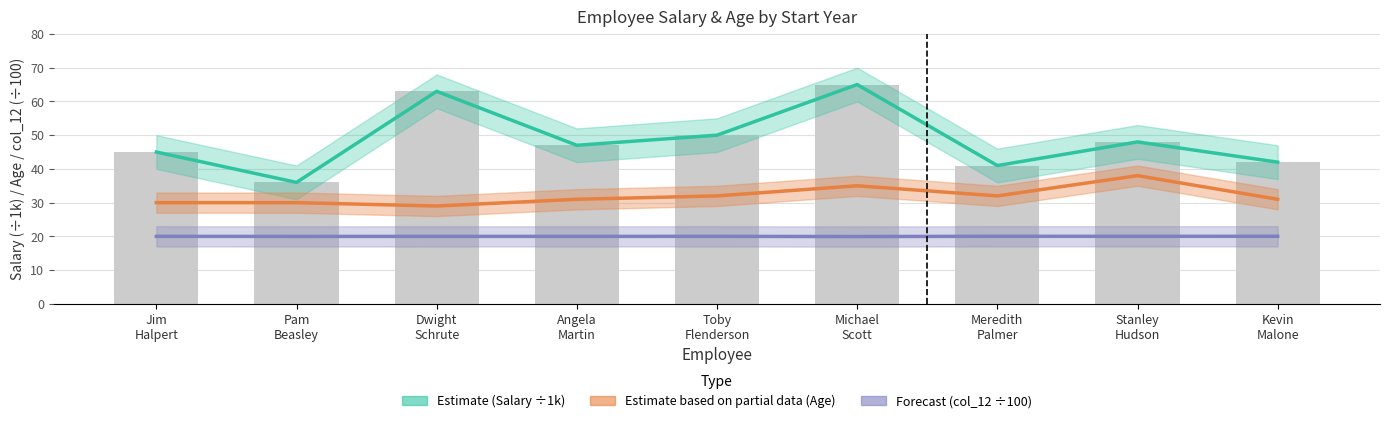

What is the label of the 1st bar from the left?

Jim
Halpert